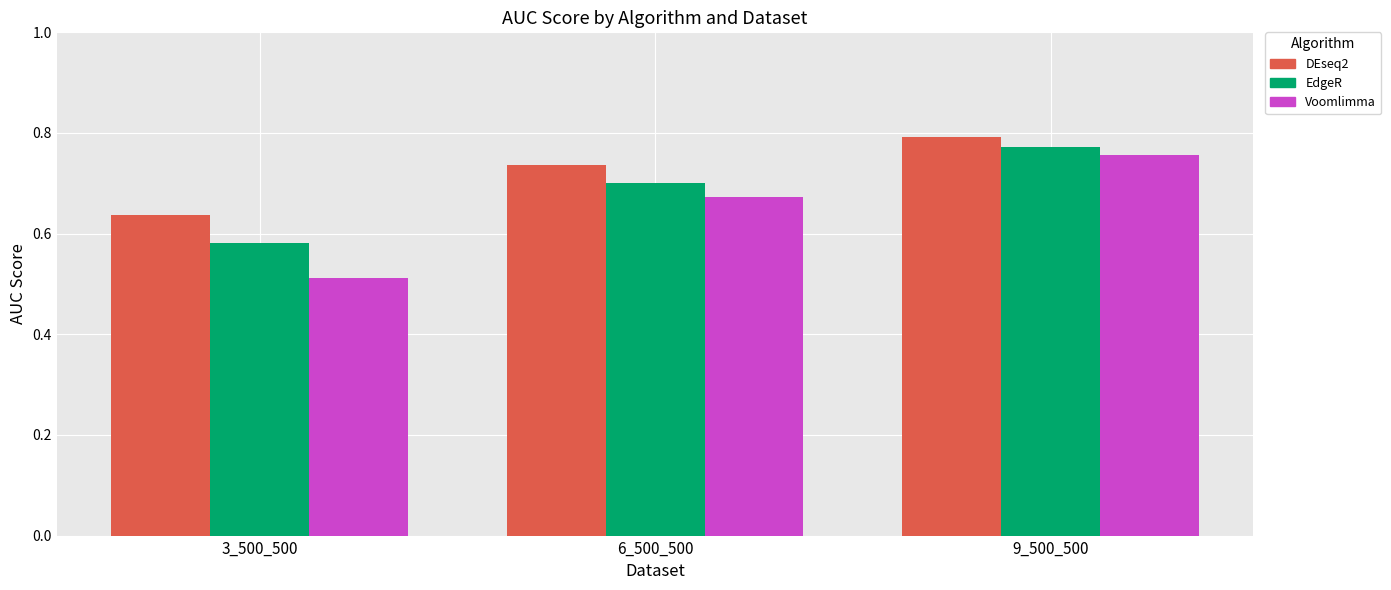

What is the difference between the maximum and second lowest values in the EdgeR series?

0.1